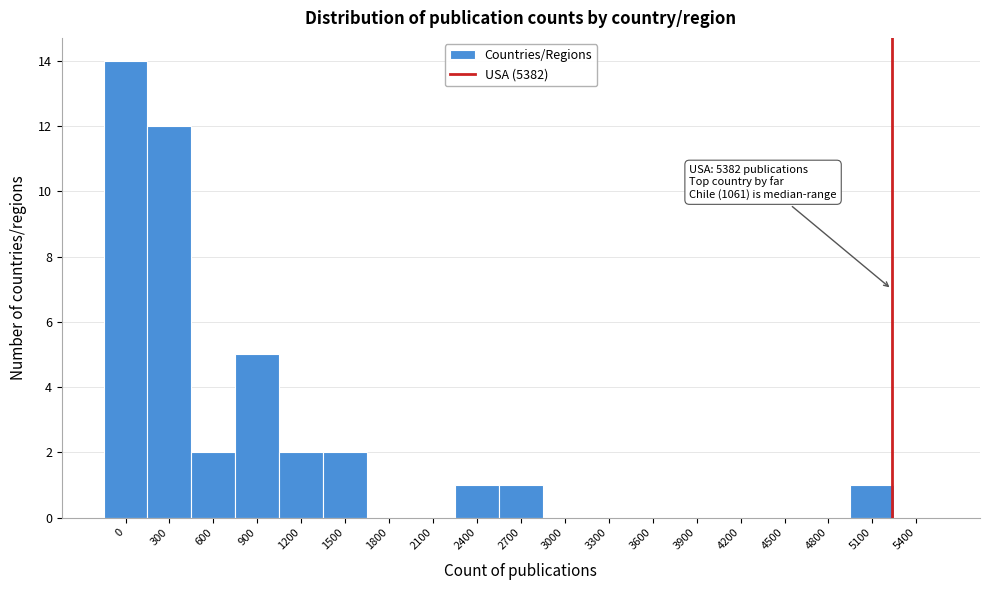

Reading left to right, list all the values displayed in this chart.

0=14	300=12	600=2	900=5	1200=2	1500=2	1800=0	2100=0	2400=1	2700=1	3000=0	3300=0	3600=0	3900=0	4200=0	4500=0	4800=0	5100=1	5400=0